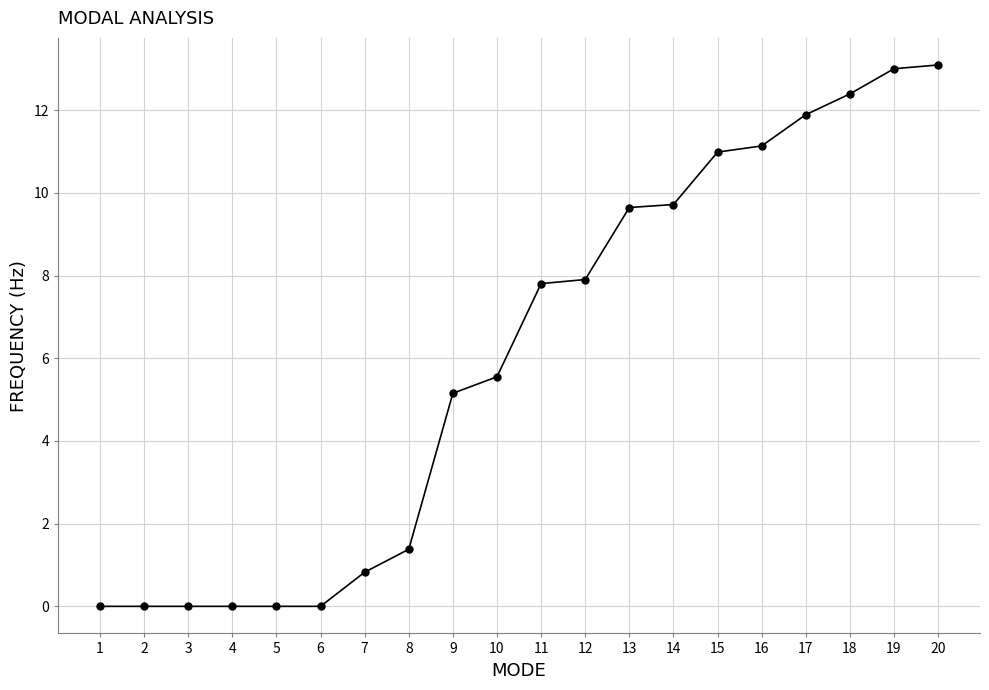

How many values are below 7?

10